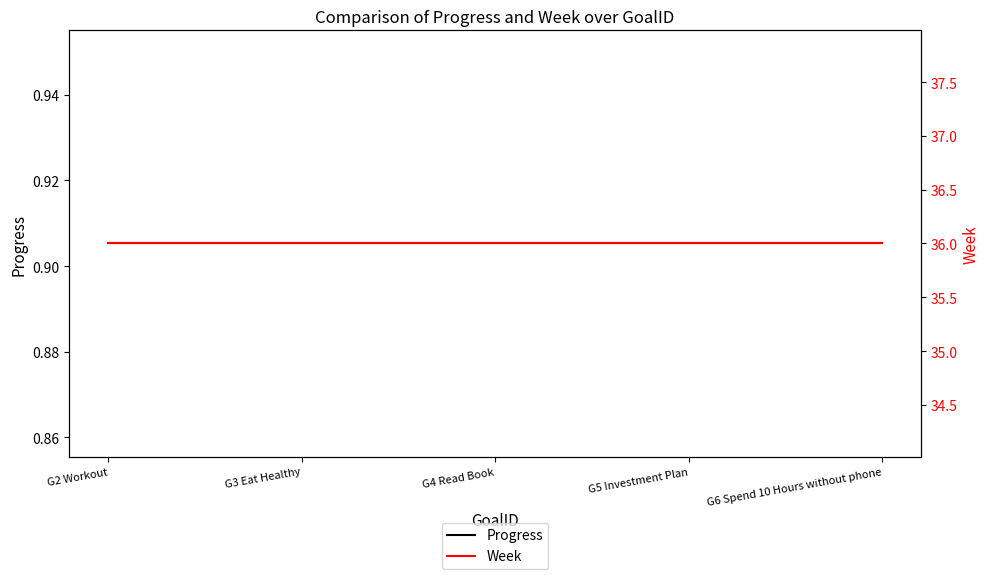

What is the total value across all series at G5 Investment Plan?

36.9